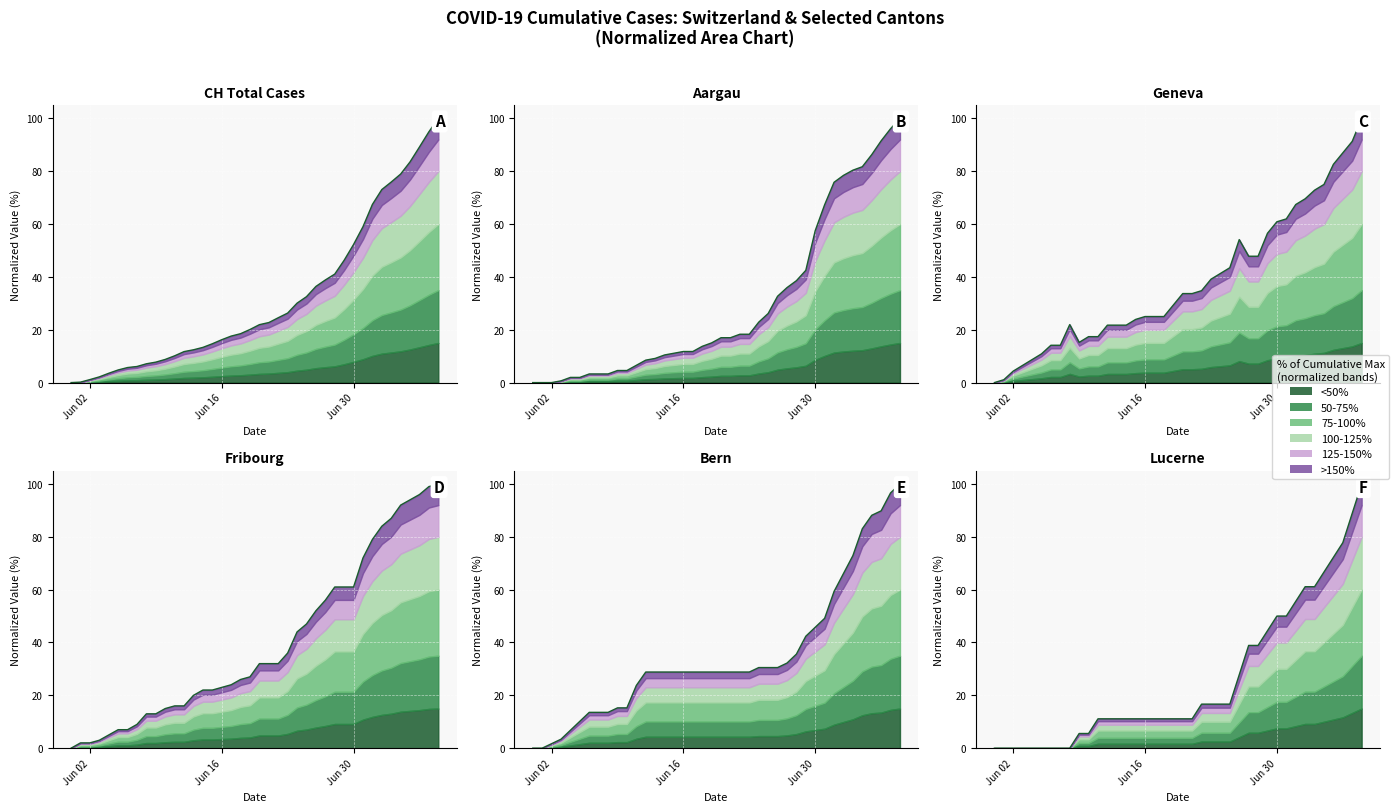

How many values in BE_pc are above zero?

38